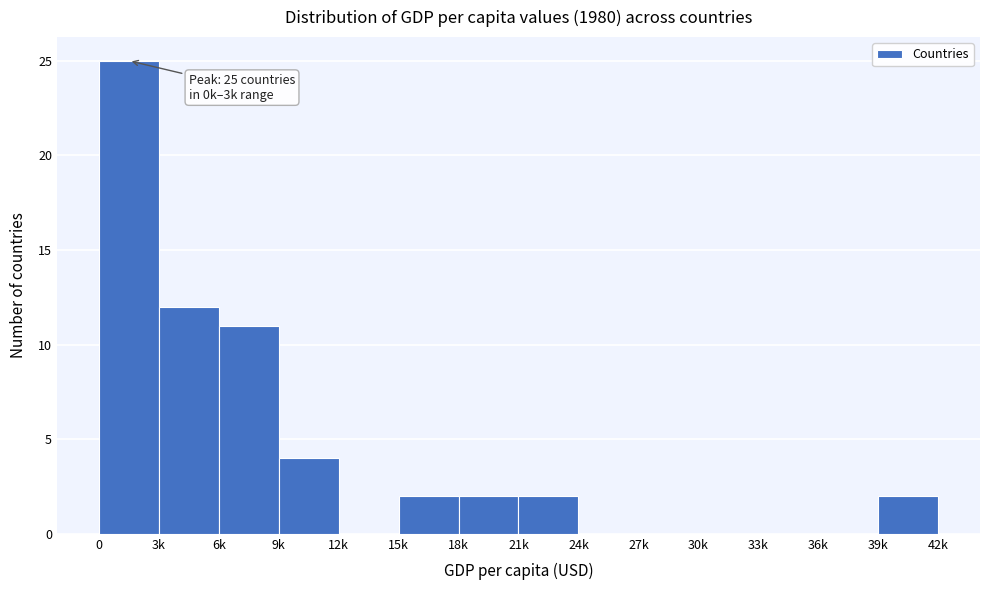

Reading left to right, what are all the values shown in this chart?

0=25	3k=12	6k=11	9k=4	12k=0	15k=2	18k=2	21k=2	24k=0	27k=0	30k=0	33k=0	36k=0	39k=2